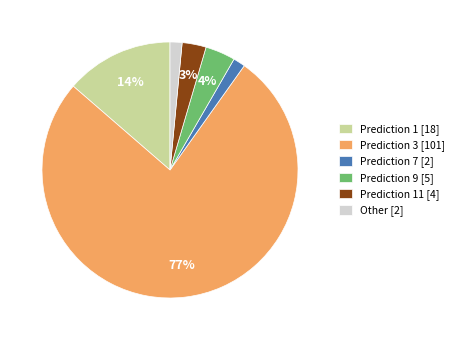

To the nearest percent, what is the average slice percentage?

17%